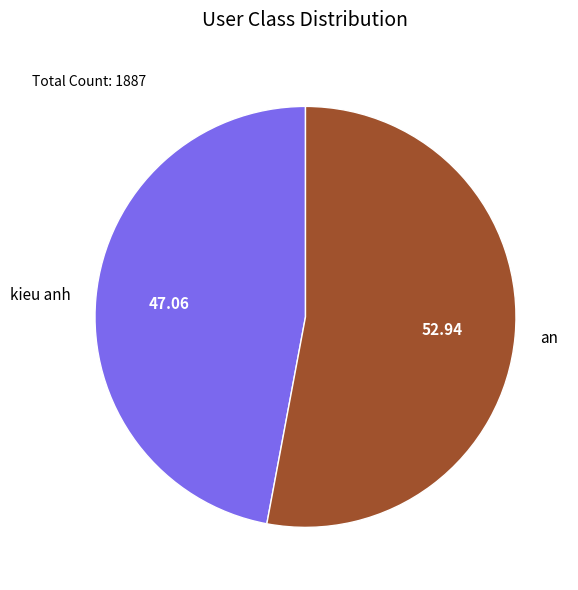

True or false: an accounts for 59% of the total.

False